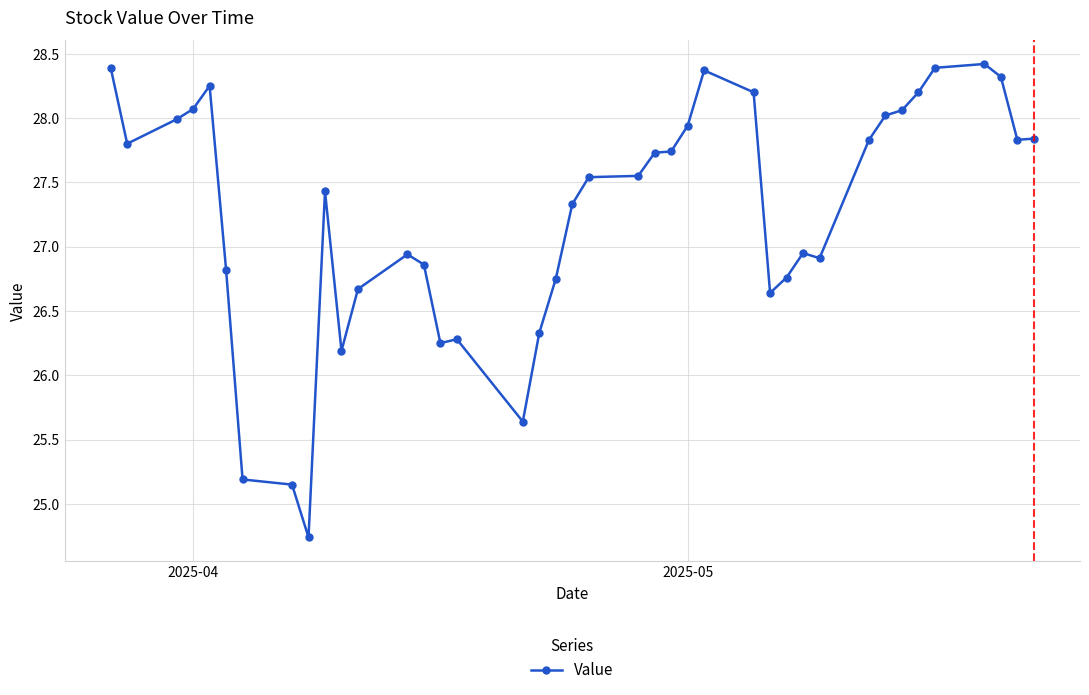

What is the value of the 38th point from the left?

28.3